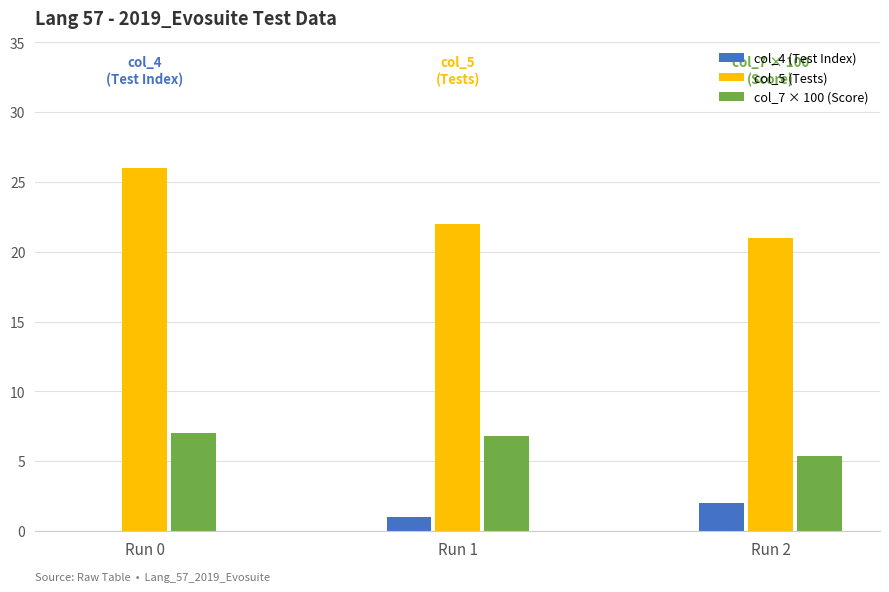

Reading left to right, transcribe all the data shown in this chart.

col_4 (Test Index): Run 0=0.0	Run 1=1.0	Run 2=2.0
col_5 (Tests): Run 0=26.0	Run 1=22.0	Run 2=21.0
col_7 × 100 (Score): Run 0=7.0	Run 1=6.8	Run 2=5.4